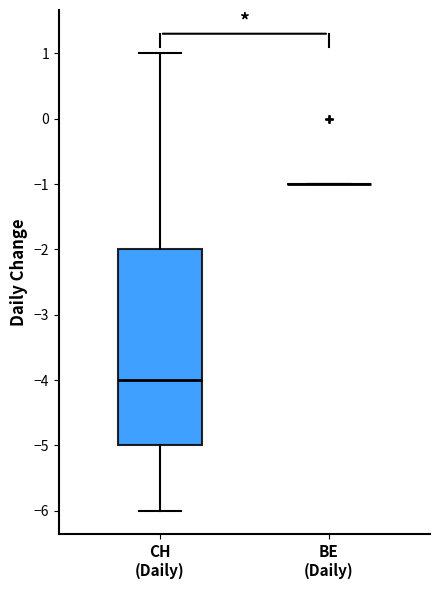

Which box is the tallest, from its lower edge to its upper edge?

CH (Daily)